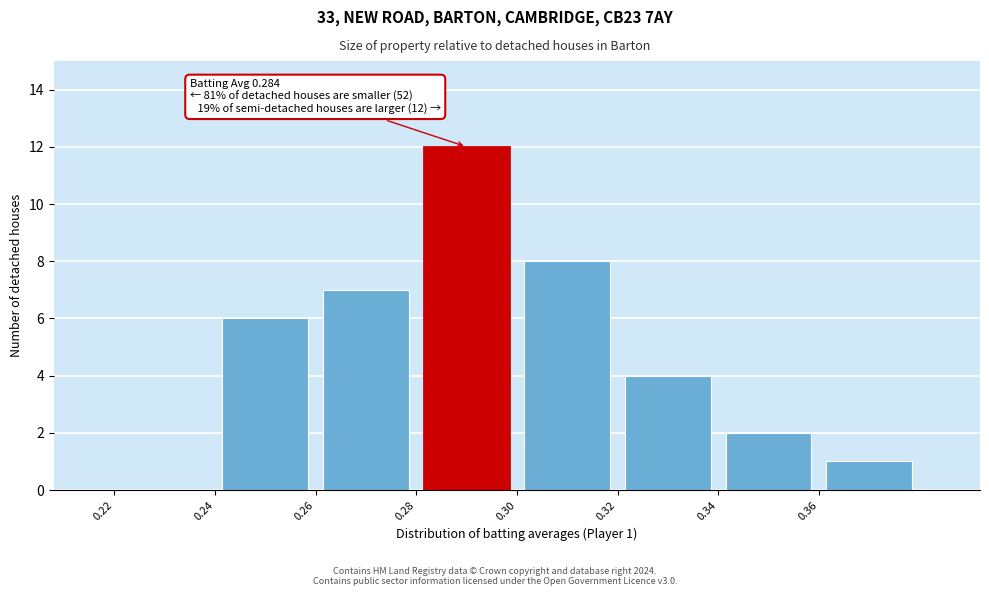

Which range on the x-axis has the tallest bar?

0.28 to 0.30